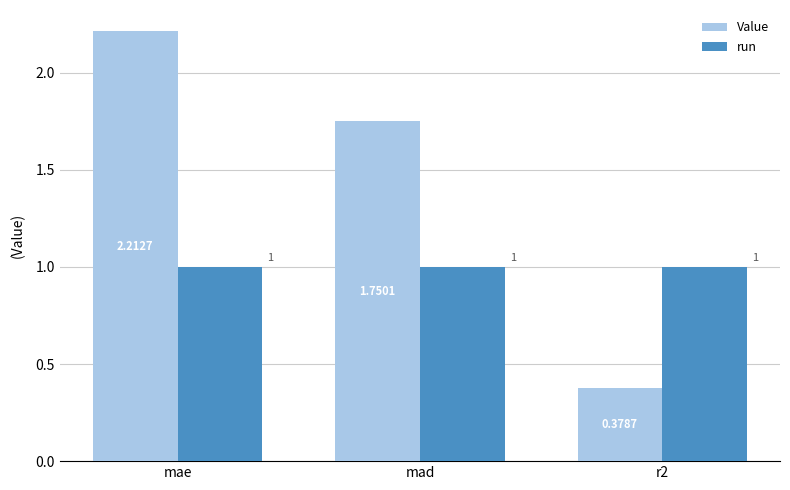

How many series are shown in this chart?

2